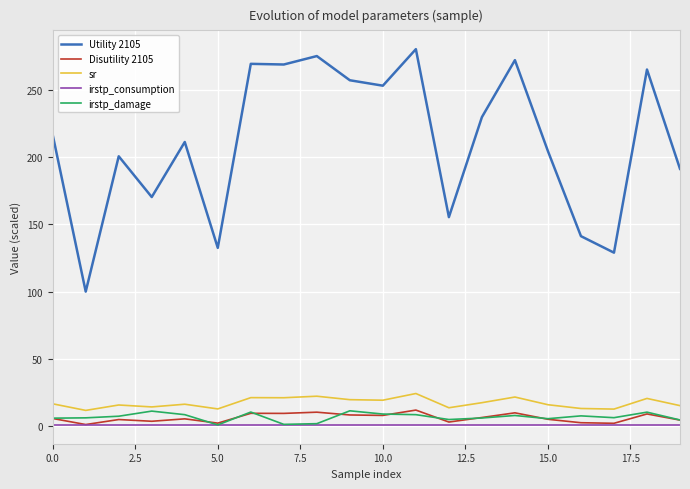

Which series has the widest spread of values?

Utility 2105